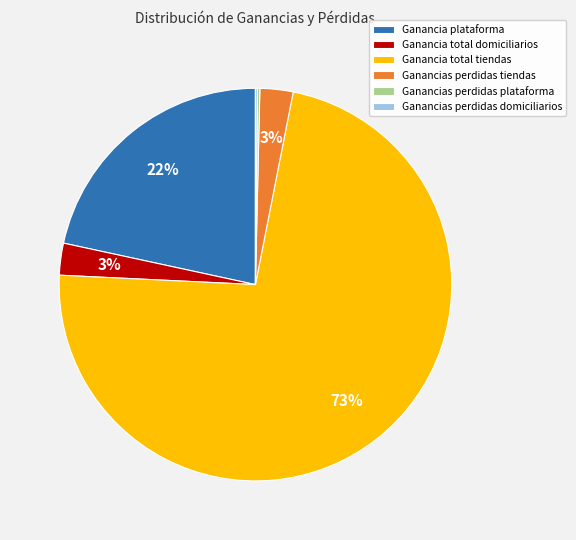

To the nearest percent, what is the average slice percentage?

17%